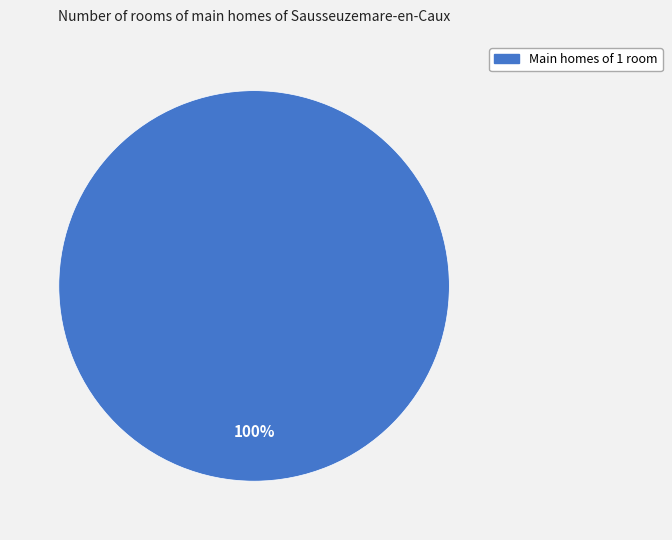

Does any single category account for the majority?

Yes